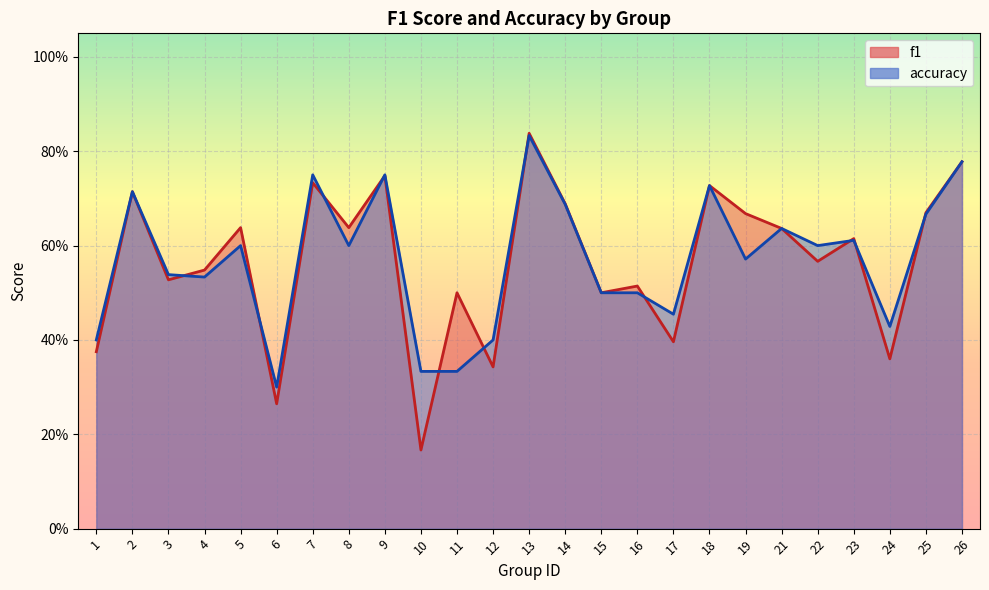

True or false: accuracy has more than 0 points higher than both neighbors.

True